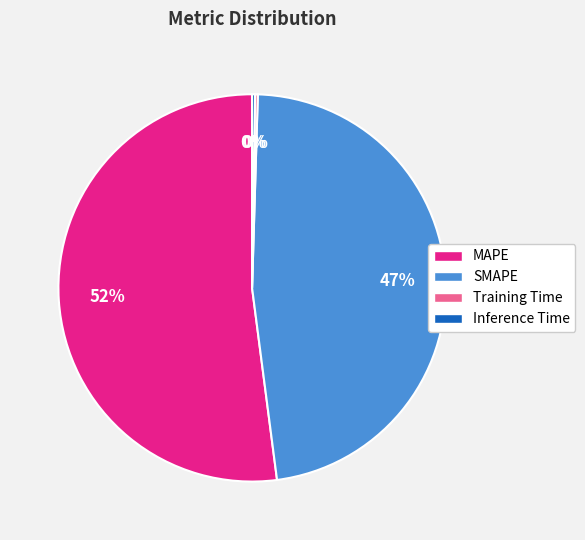

Which category has the biggest portion of the pie?

MAPE